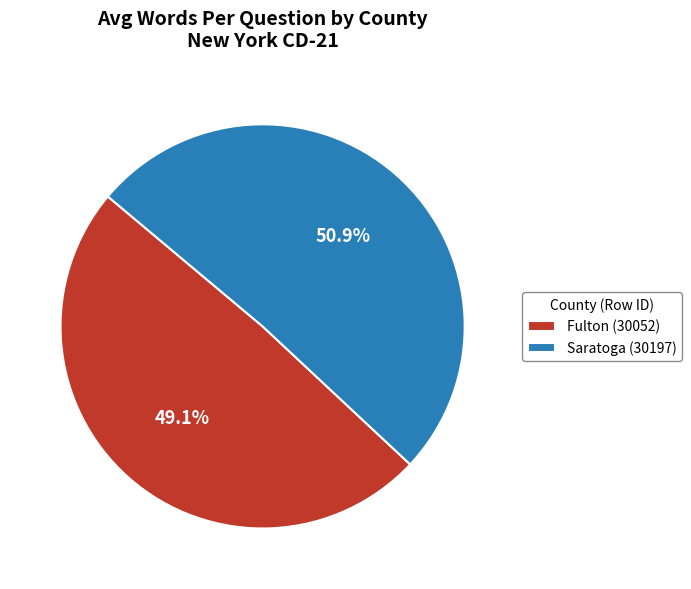

What percentage is the Fulton (30052) slice, to the nearest percent?

49%